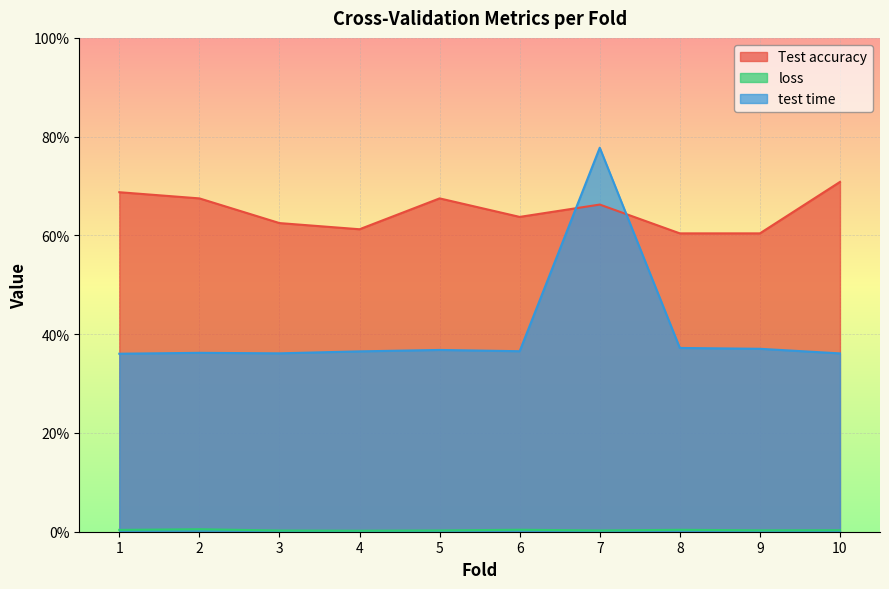

What is the value of the Test accuracy point at the 9th from the left?

0.6